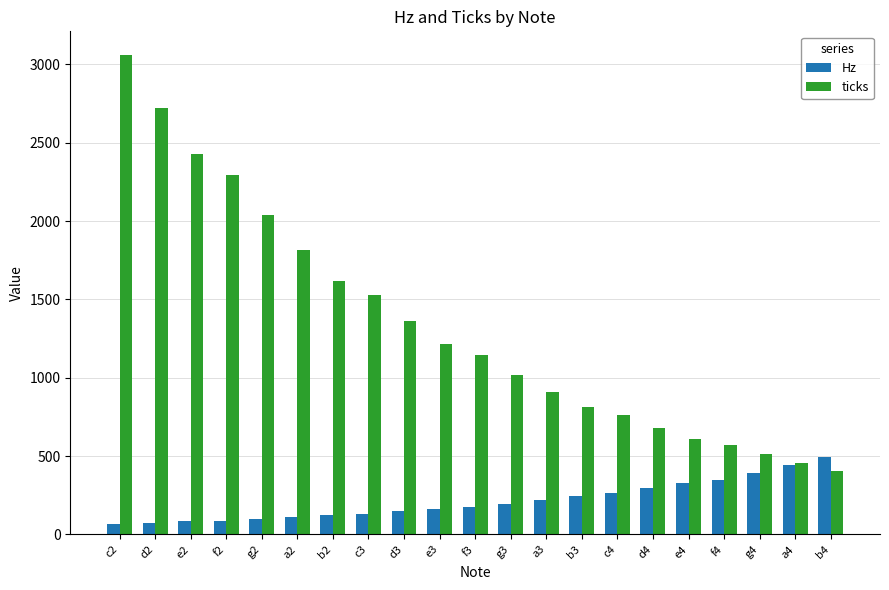

Which series has the largest range (max minus min)?

ticks